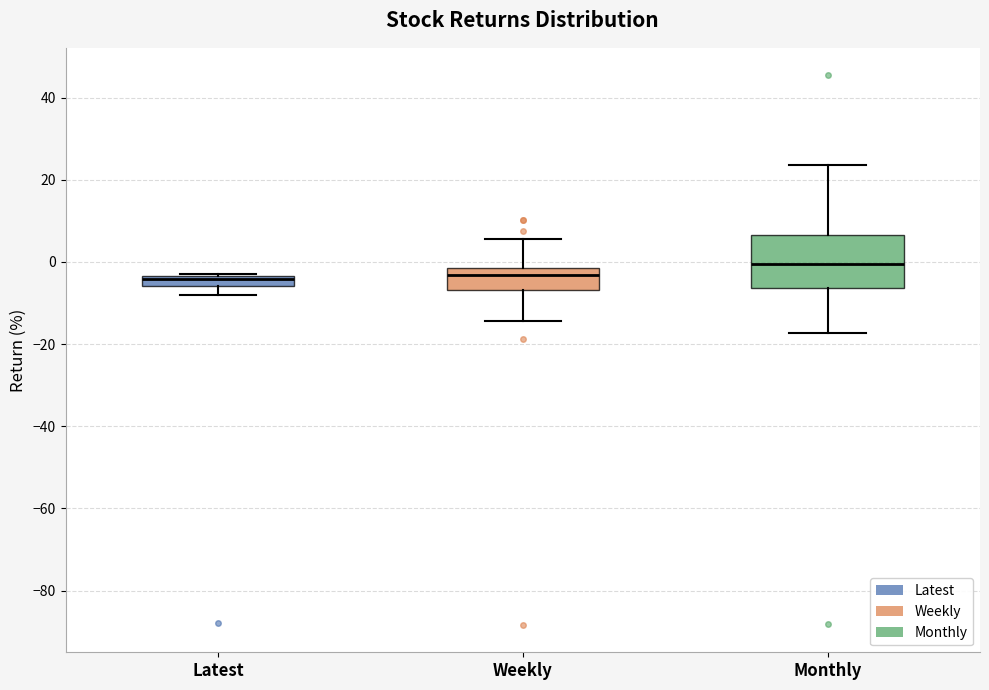

Which box's median line is the highest?

Monthly